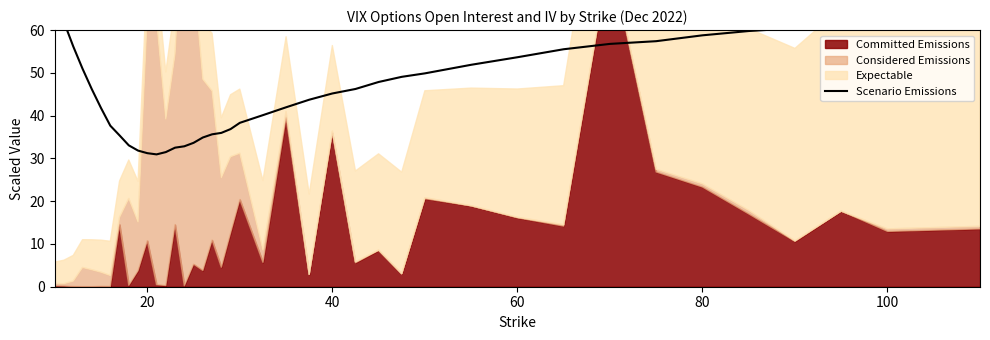

Count the number of categories in the chart.

40